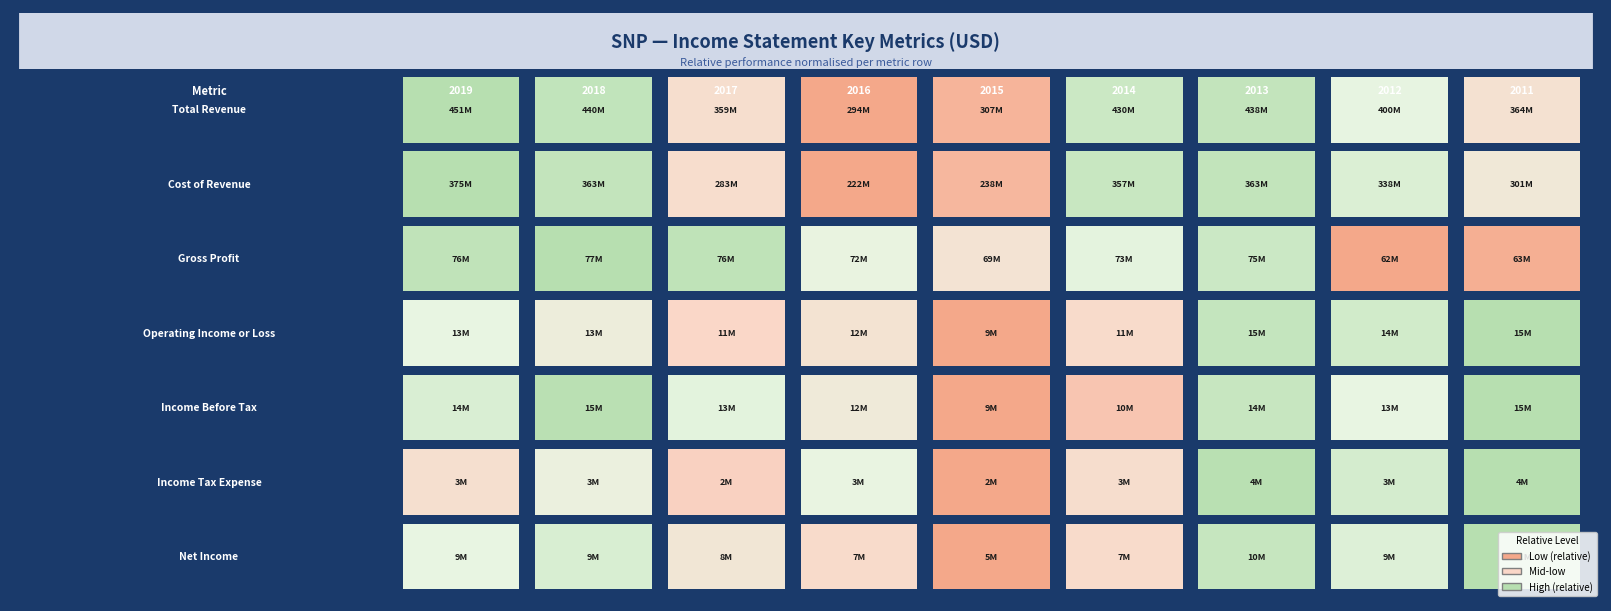

Where is Operating Income or Loss nearest to the value 11995500?

3